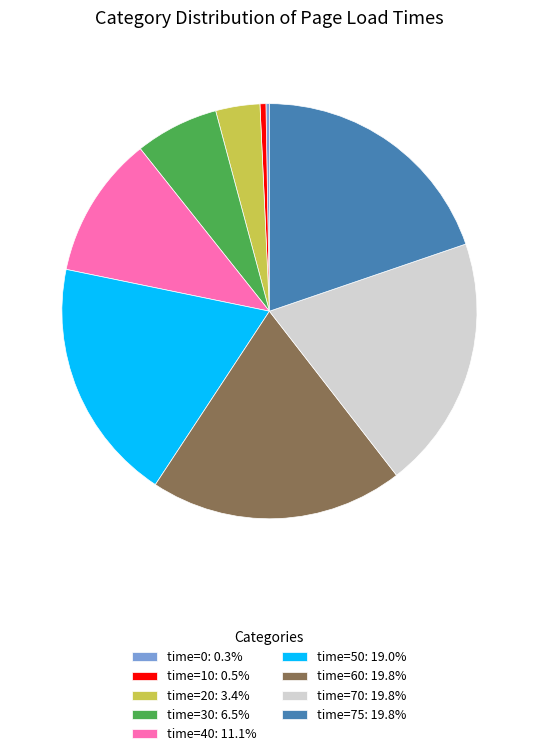

Is there any slice that represents more than half of the pie?

No